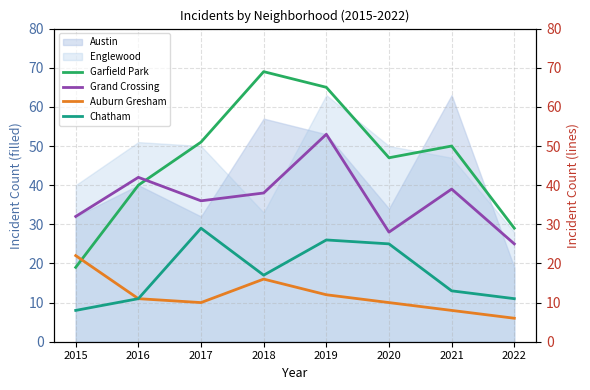

Where is Austin nearest to the value 41?

2016